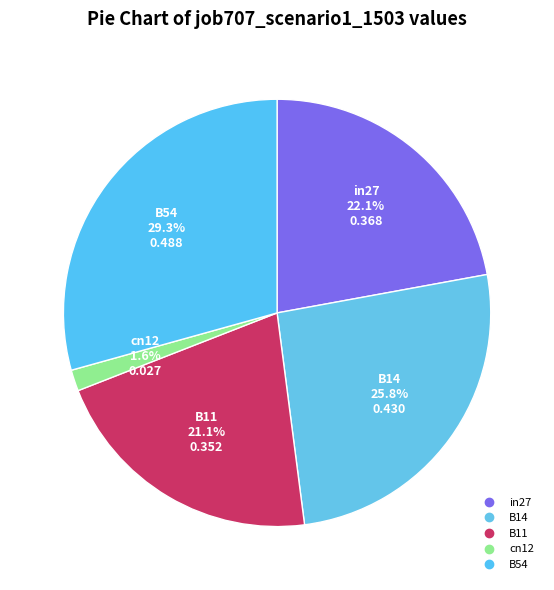

How many slices are in this pie chart?

5